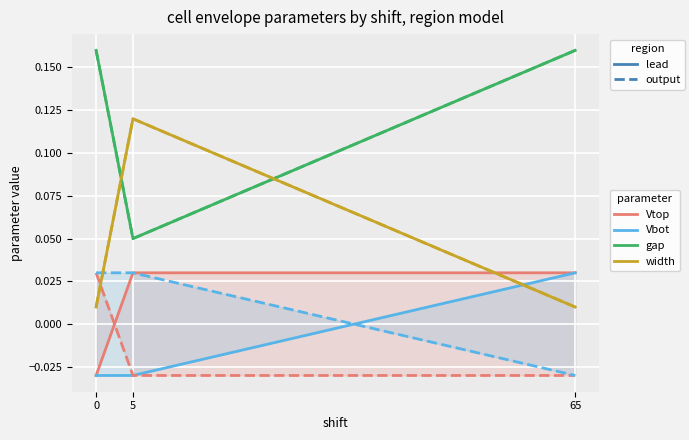

The Vbot series shows 0.0 at 65. True or false?

False